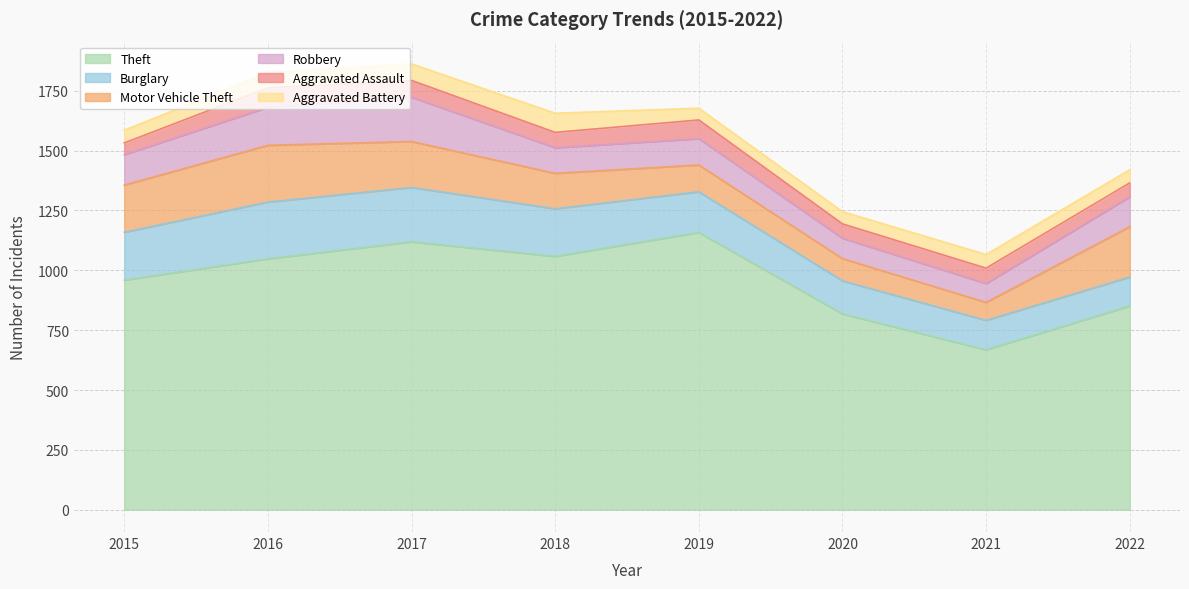

What is the difference between the highest and lowest values at 2017?

1050